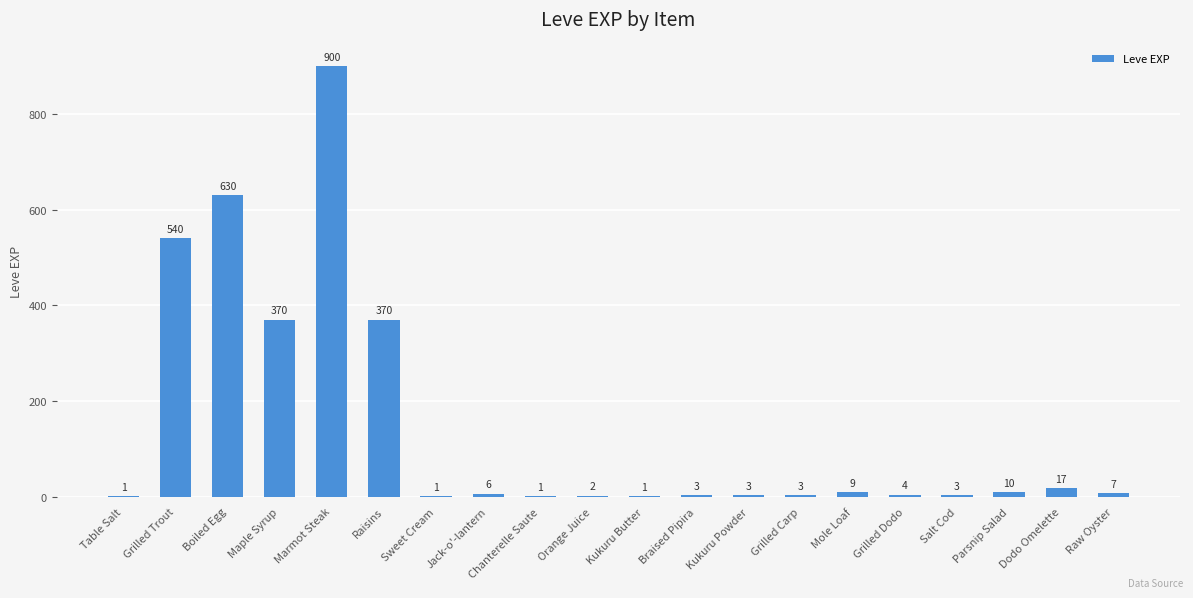

At which category does the chart reach its peak across all series?

Marmot Steak